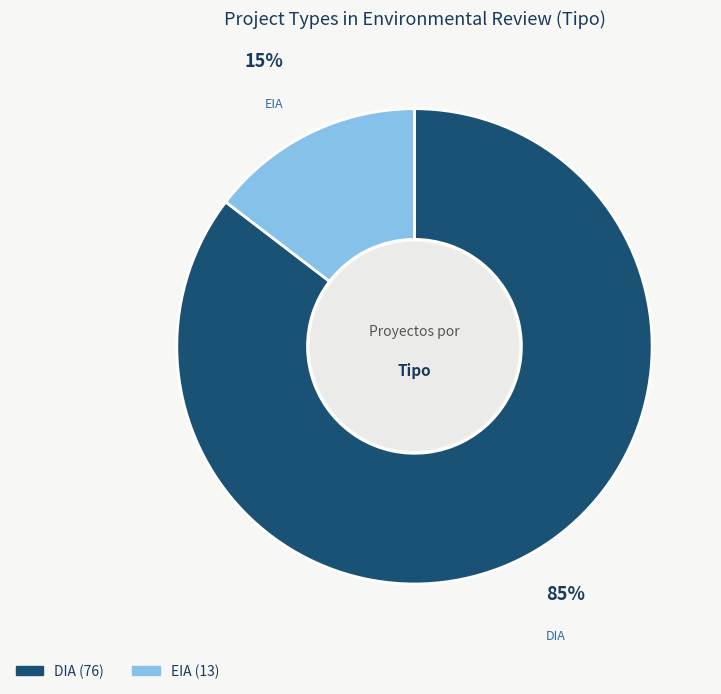

What is the smallest slice in the pie chart?

EIA